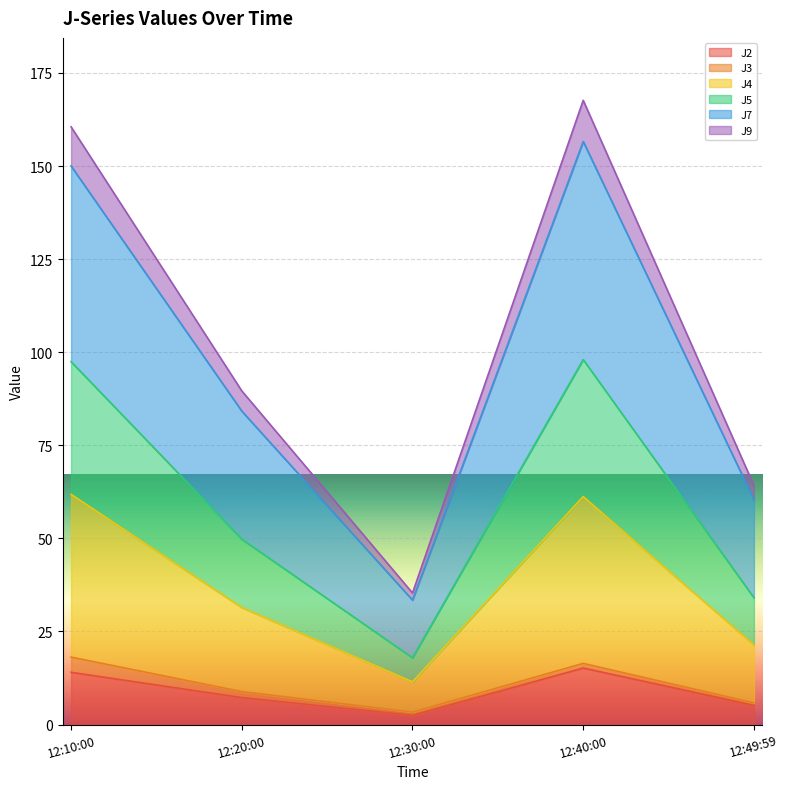

What is the highest value of the J2 series?

15.2